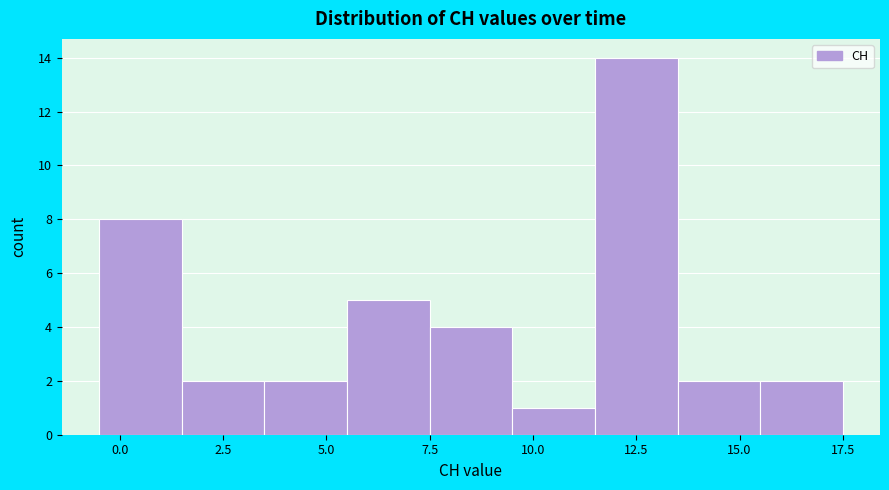

Reading left to right, list every bar in this chart as the range it spans on the x-axis followed by its height. The values are not printed on the chart, so give them approximately, as read against the axis.

-0.5 to 1.5: 8
1.5 to 3.5: 2
3.5 to 5.5: 2
5.5 to 7.5: 5
7.5 to 9.5: 4
9.5 to 11.5: 1
11.5 to 13.5: 14
13.5 to 15.5: 2
15.5 to 17.5: 2